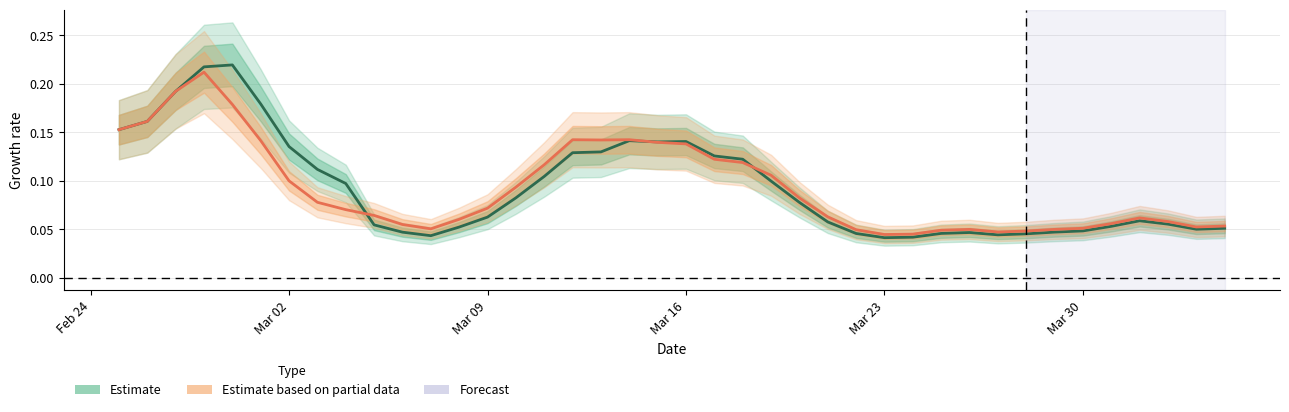

Reading right to left, extract all data points from this chart.

CH (Estimate): 0.1	0.0	0.1	0.1	0.1	0.0	0.0	0.0	0.0	0.0	0.0	0.0	0.0	0.0	0.1	0.1	0.1	0.1	0.1	0.1	0.1	0.1	0.1	0.1	0.1	0.1	0.1	0.1	0.0	0.0	0.1	0.1	0.1	0.1	0.2	0.2	0.2	0.2	0.2	0.2
GE (Partial): 0.1	0.1	0.1	0.1	0.1	0.1	0.0	0.0	0.0	0.0	0.0	0.0	0.0	0.0	0.1	0.1	0.1	0.1	0.1	0.1	0.1	0.1	0.1	0.1	0.1	0.1	0.1	0.1	0.1	0.1	0.1	0.1	0.1	0.1	0.1	0.2	0.2	0.2	0.2	0.2